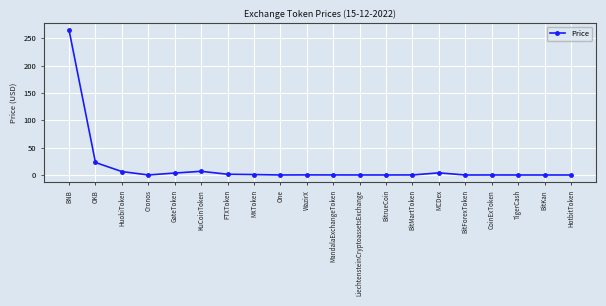

What is the value of the 6th point from the left?

6.7